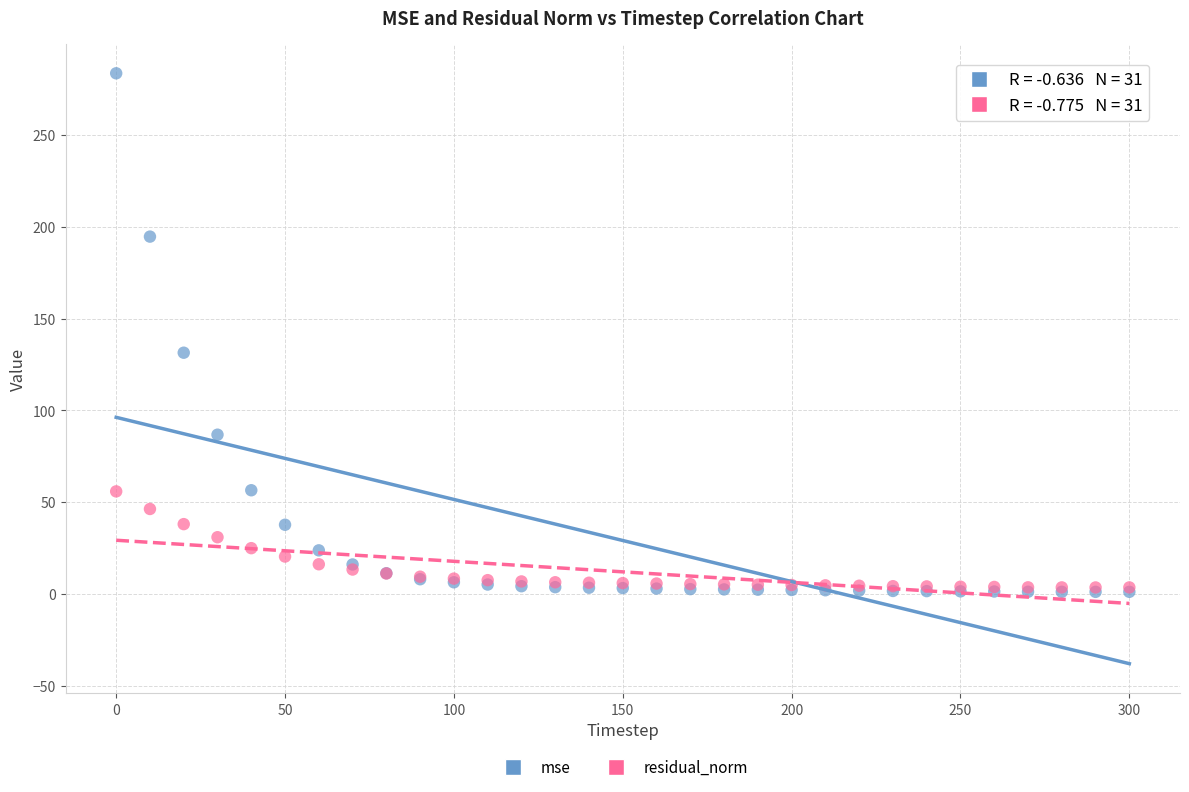

In the mse series, what Y value is closest to 142?

131.4